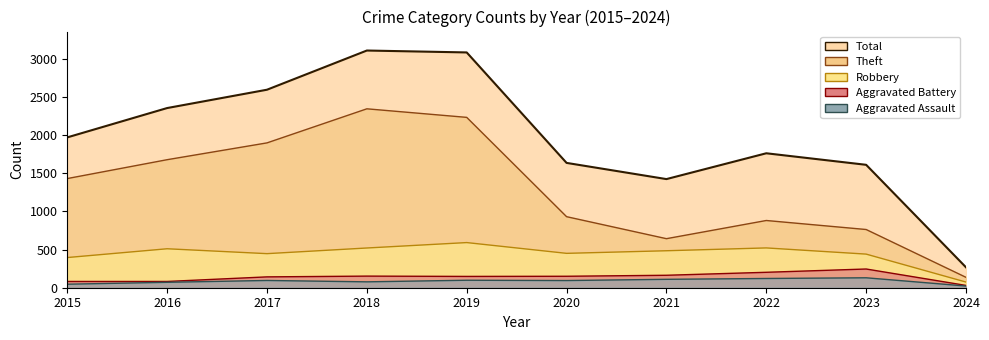

At which label does Aggravated Battery reach its minimum?

2024